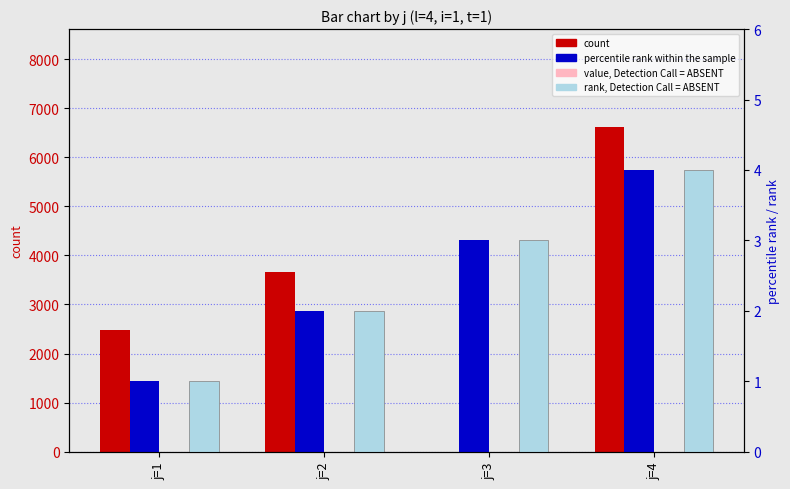

Reading left to right, extract all data points from this chart.

count: 2476.3	3656.8	0.0	6622.8
percentile rank within the sample: 1.0	2.0	3.0	4.0
value, Detection Call = ABSENT: 0.0	0.0	0.0	0.0
rank, Detection Call = ABSENT: 1.0	2.0	3.0	4.0